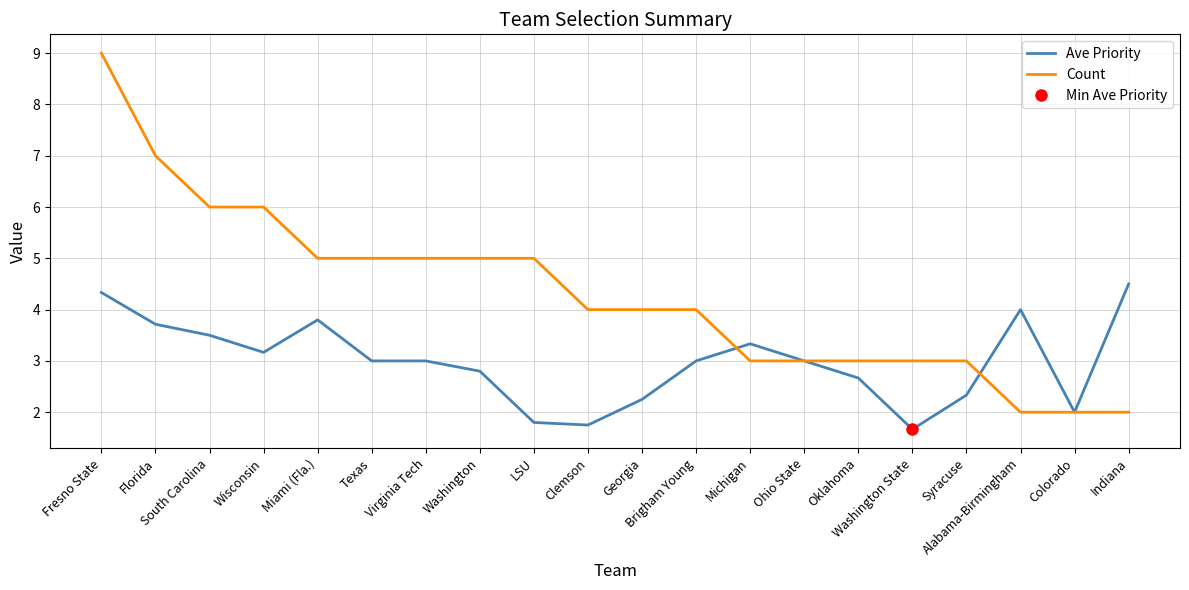

Rank the series by their average value, from highest to lowest.

Count, Ave Priority